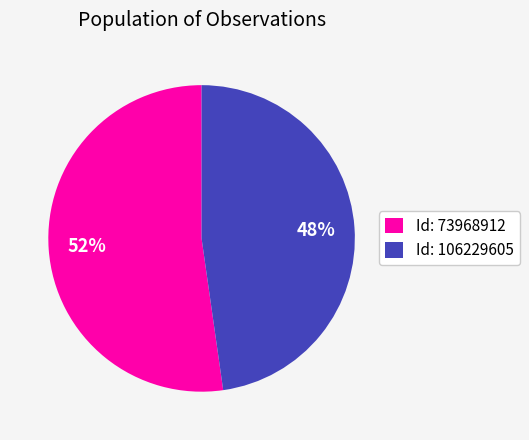

What is the majority slice?

Id: 73968912